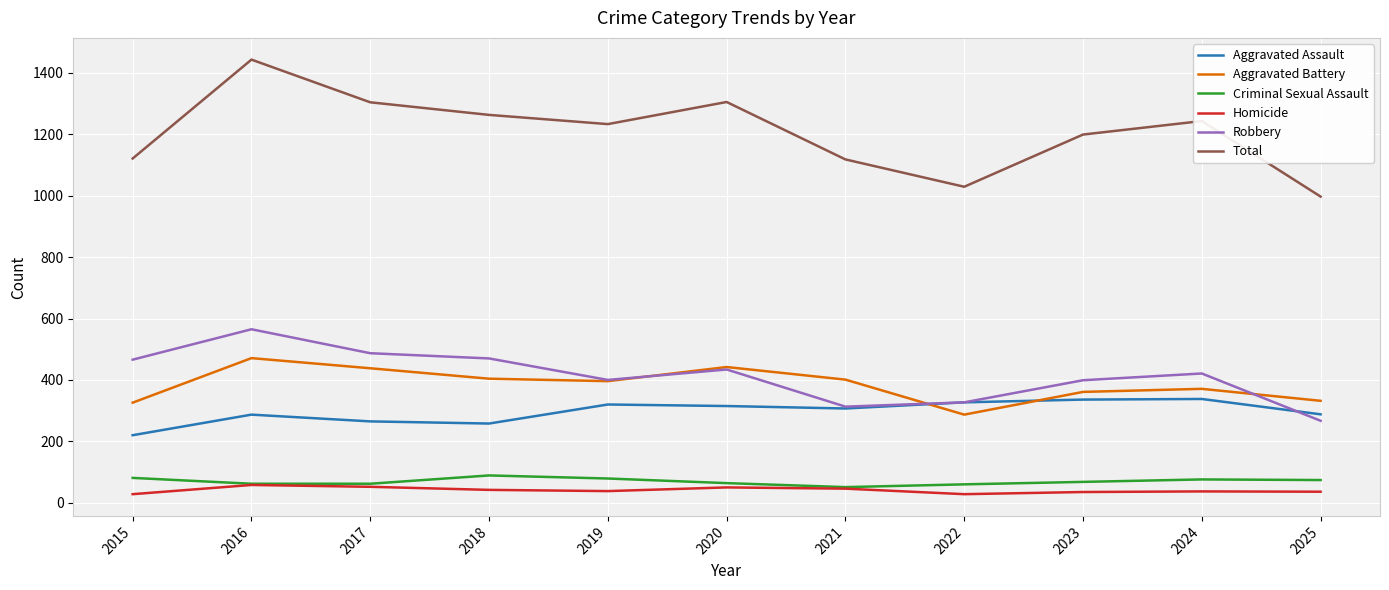

What is the total value across all series at 2020?

2610